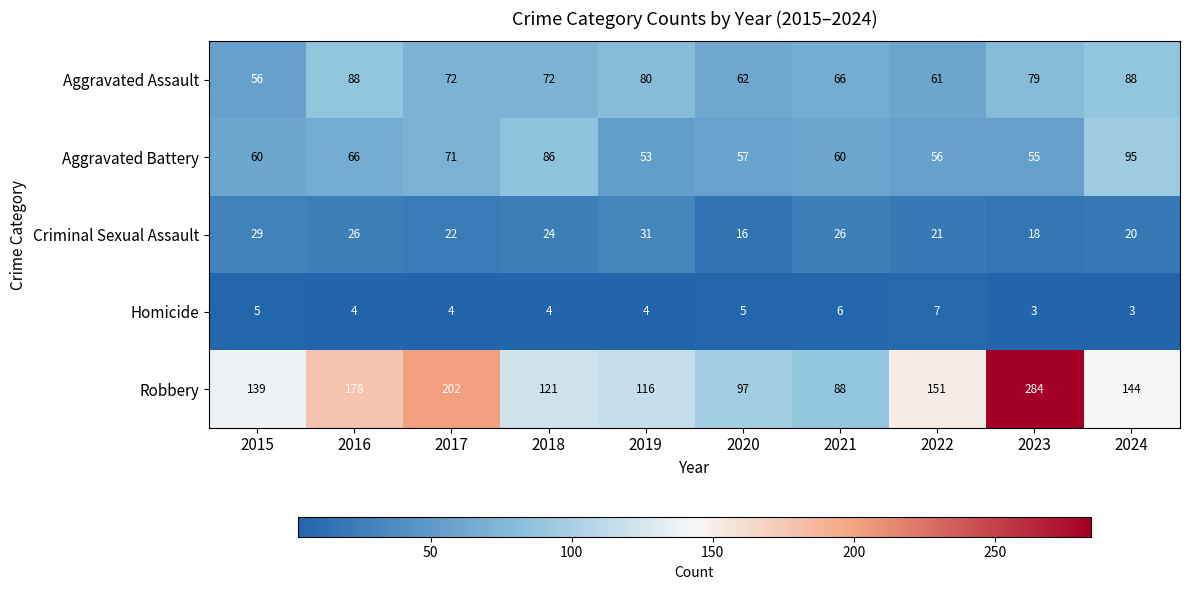

What is the smallest value displayed?

3